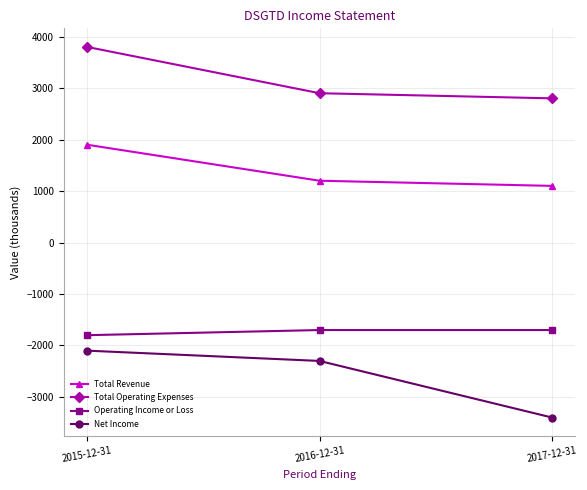

Which series has the largest range (max minus min)?

Net Income